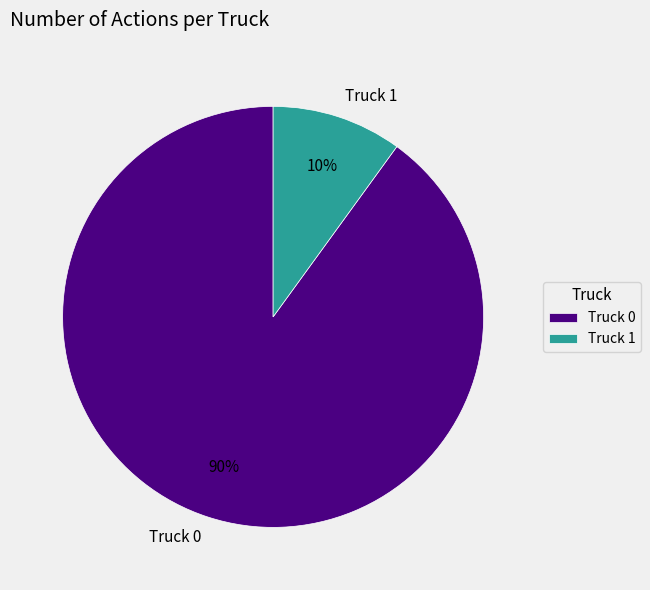

True or false: Truck 0 accounts for 90% of the total.

True